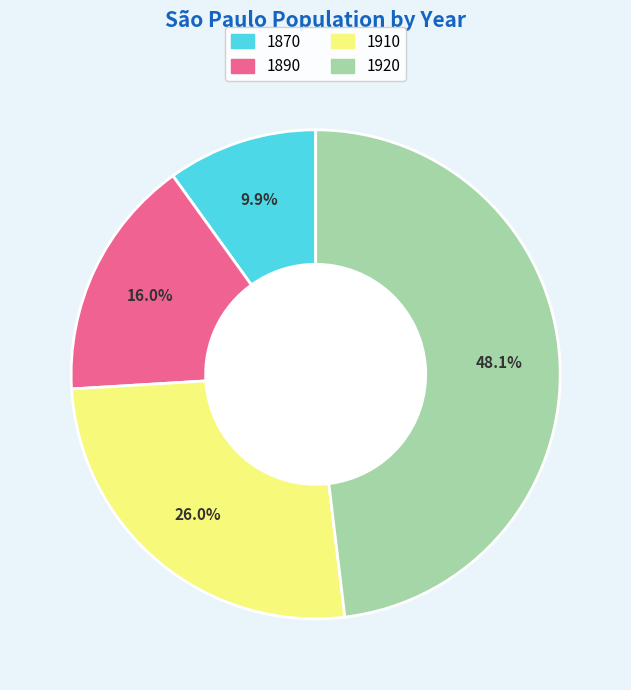

How much of the chart is everything except 1920?

51.9%